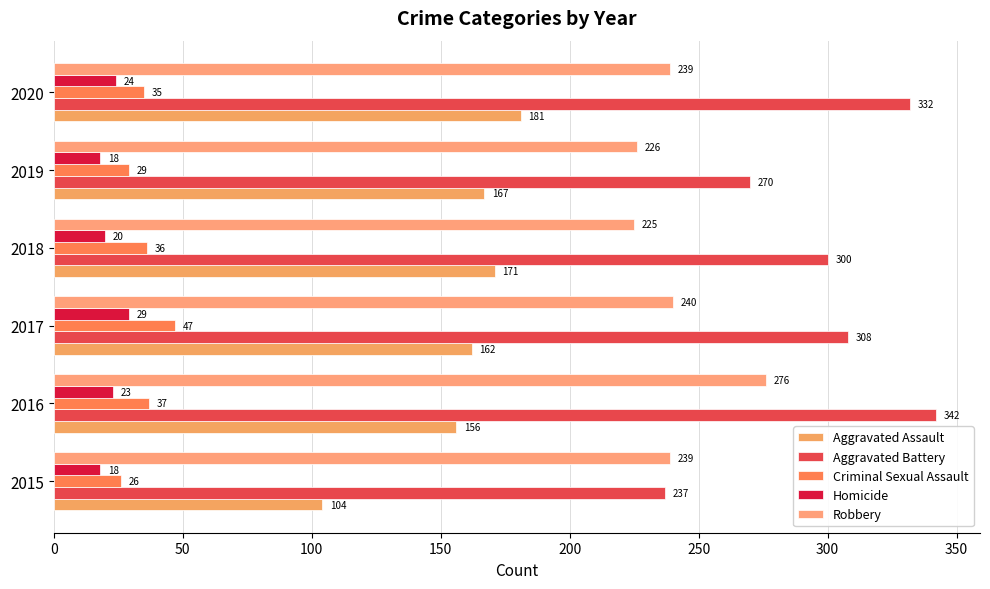

How many values in the Aggravated Assault series are below 167?

3